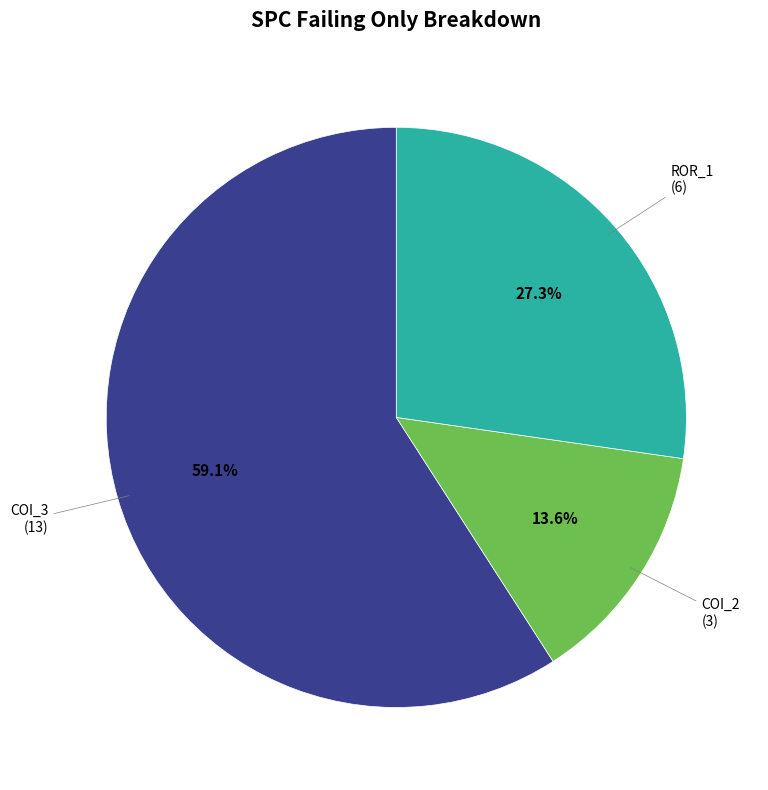

Is there a majority slice in this chart?

Yes